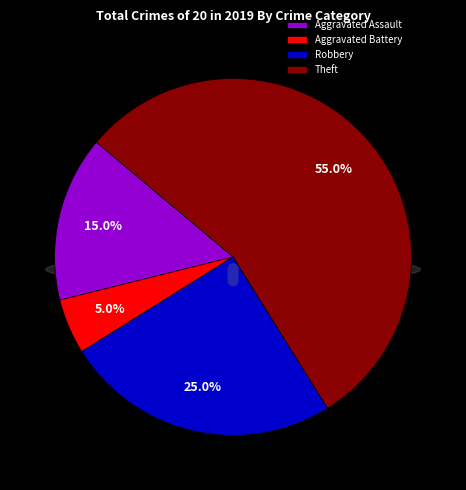

What percentage do Aggravated Battery and Aggravated Assault together represent?

20.0%